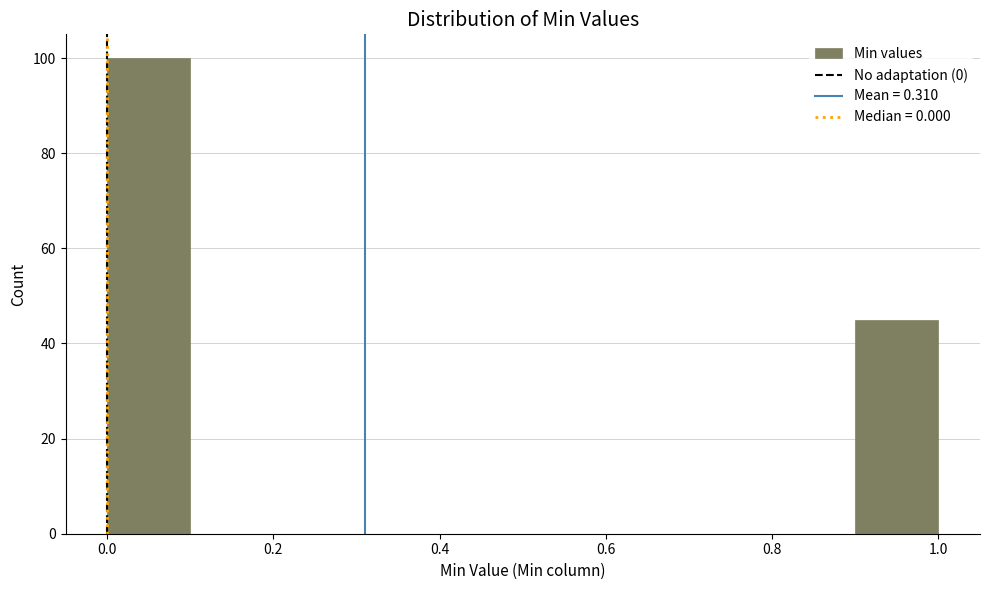

What is the height of the bar covering 0.0 to 0.1 on the x-axis? The values are not printed on the chart, so give them approximately, as read against the axis.

100